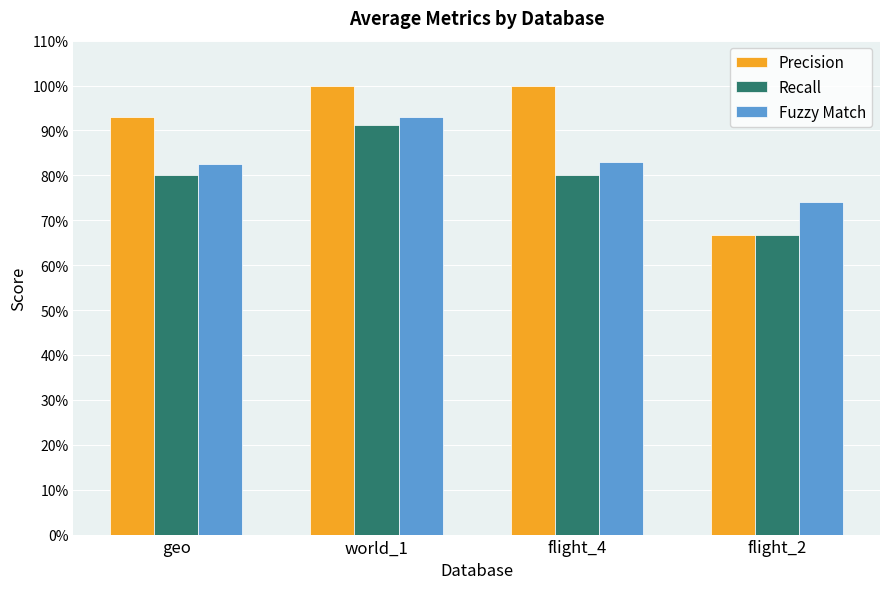

Are the bars horizontal?

No